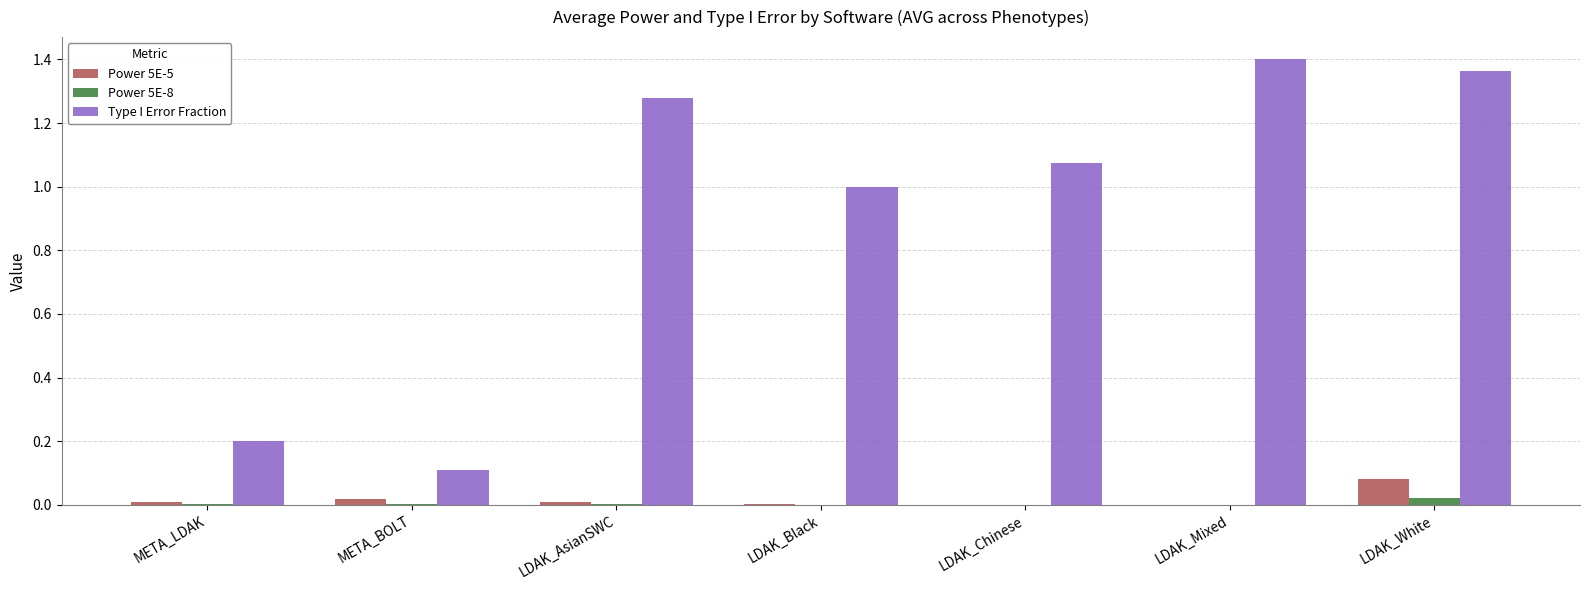

The Type I Error Fraction series shows 1.6 at LDAK_Chinese. True or false?

False